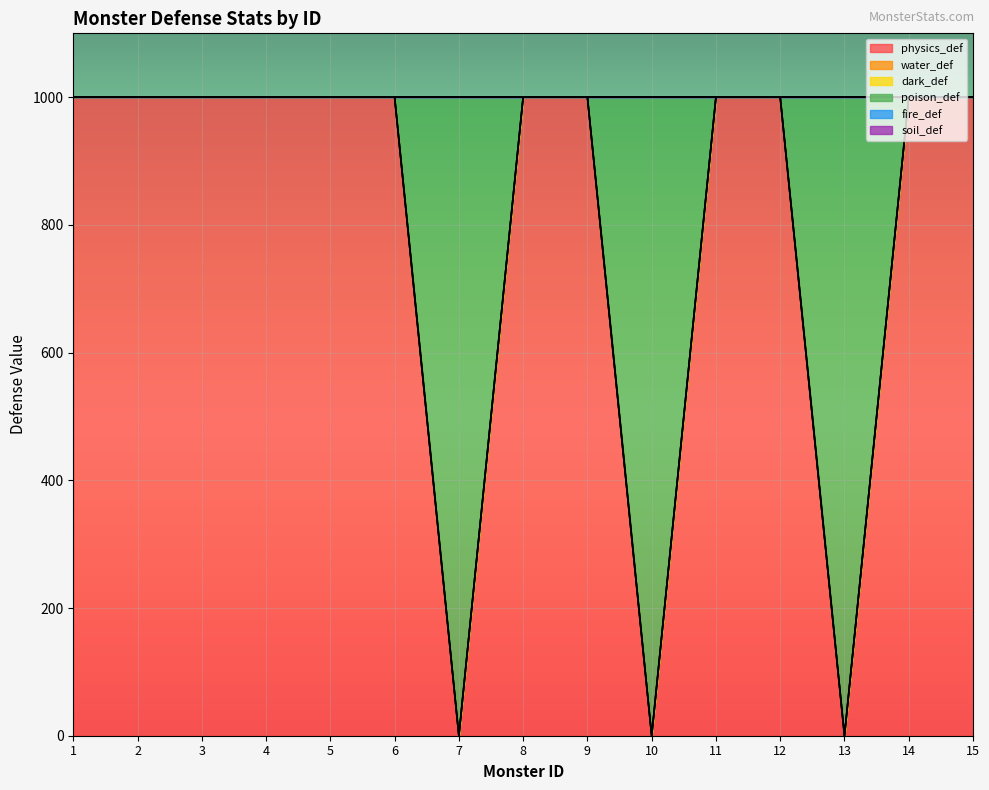

Where is the first local minimum for physics_def?

7